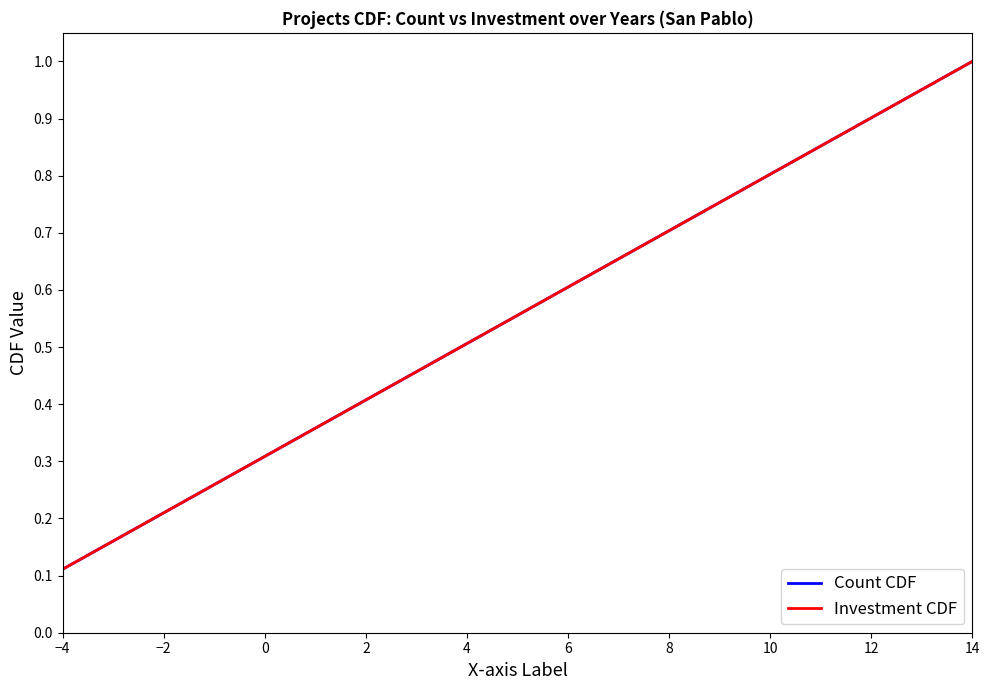

Reading left to right, list all the values displayed in this chart.

Count CDF: 0.1	0.2	0.3	0.4	0.6	0.7	0.8	0.9	1.0
Investment CDF: 0.1	0.2	0.3	0.4	0.6	0.7	0.8	0.9	1.0